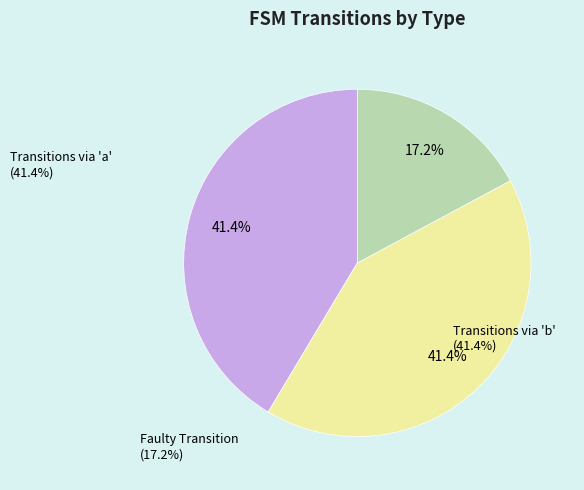

Which slice is the smallest?

Faulty Transition